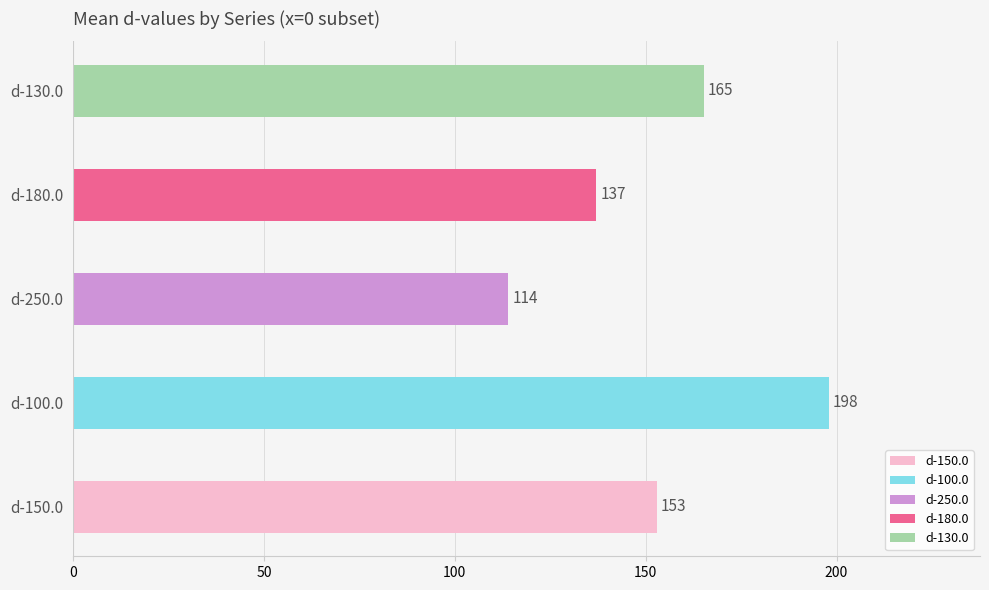

What are all the series names shown in the legend?

d-150.0, d-100.0, d-250.0, d-180.0, d-130.0